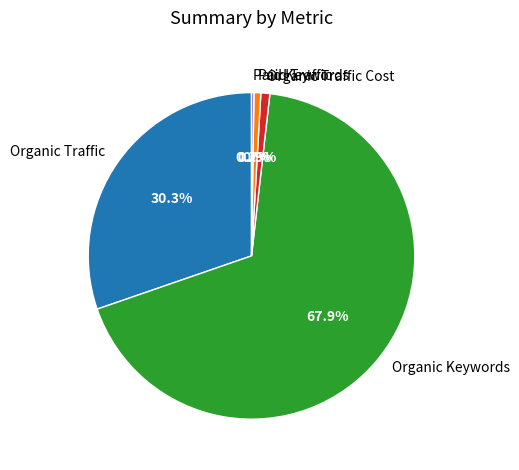

Between Organic Traffic and Paid Traffic, which is larger?

Organic Traffic